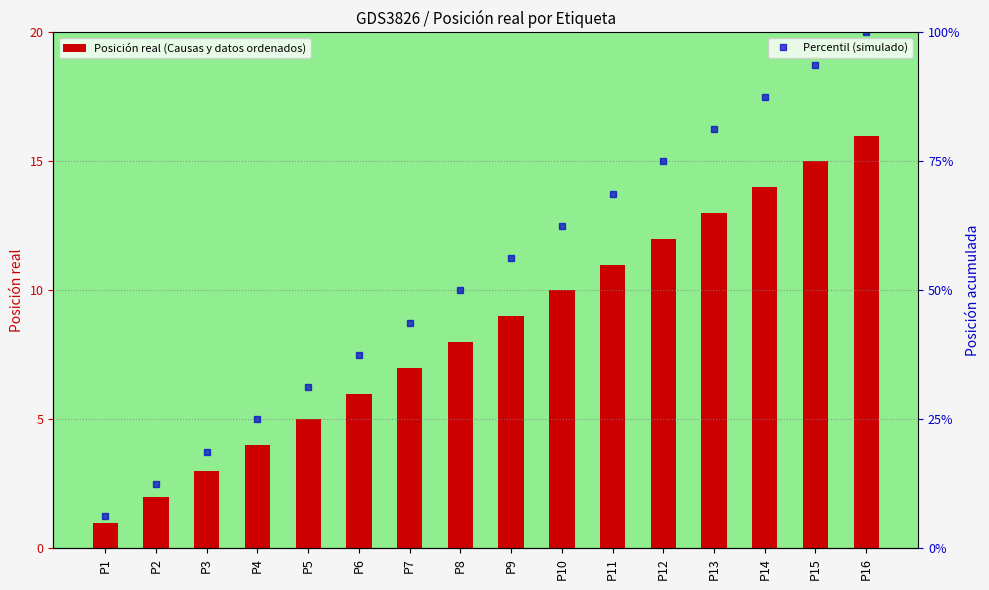

What is the minimum value for Posición real (Causas y datos ordenados)?

1